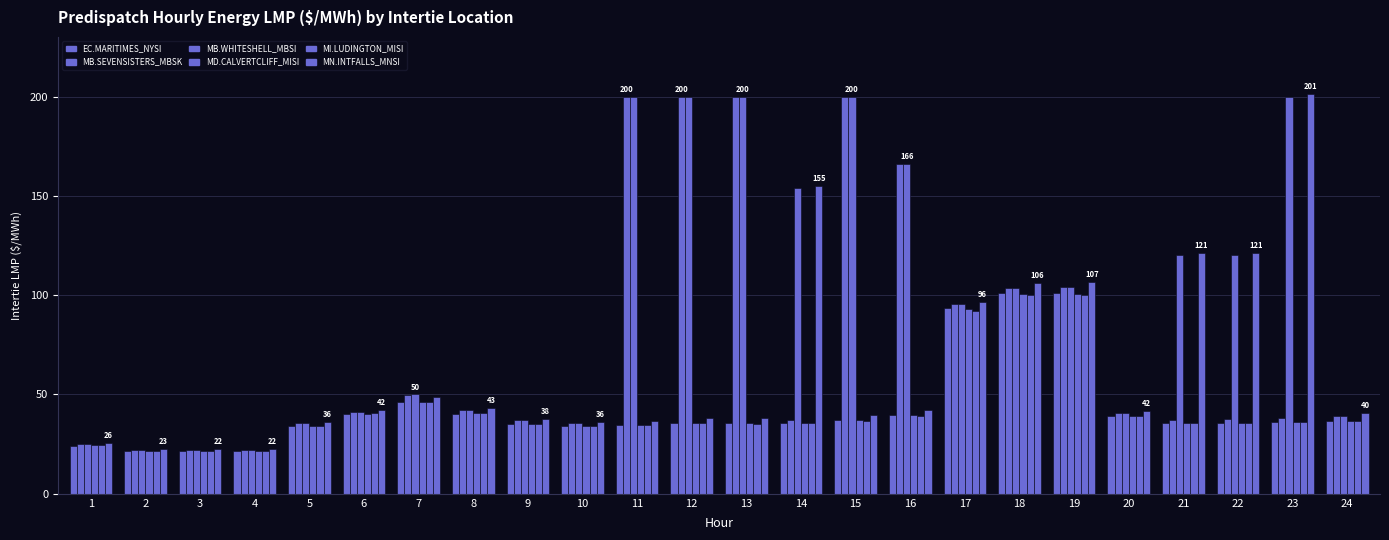

Which series has the largest total across all categories?

MB.WHITESHELL_MBSI